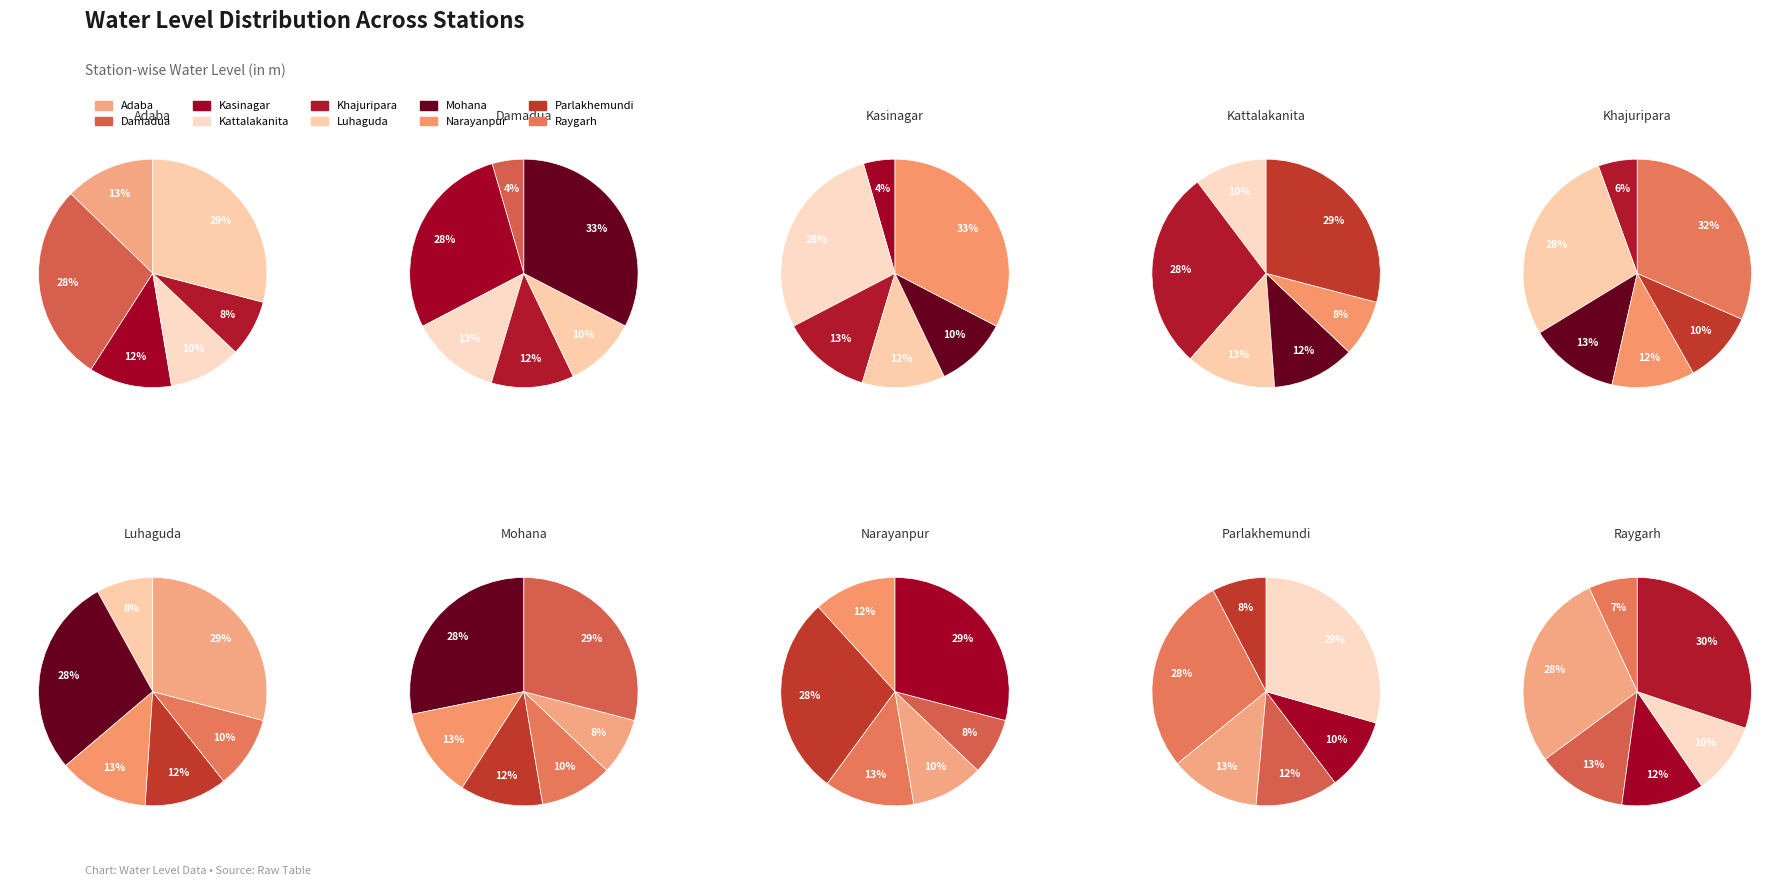

The Raygarh slice represents 7% of the pie. True or false?

True